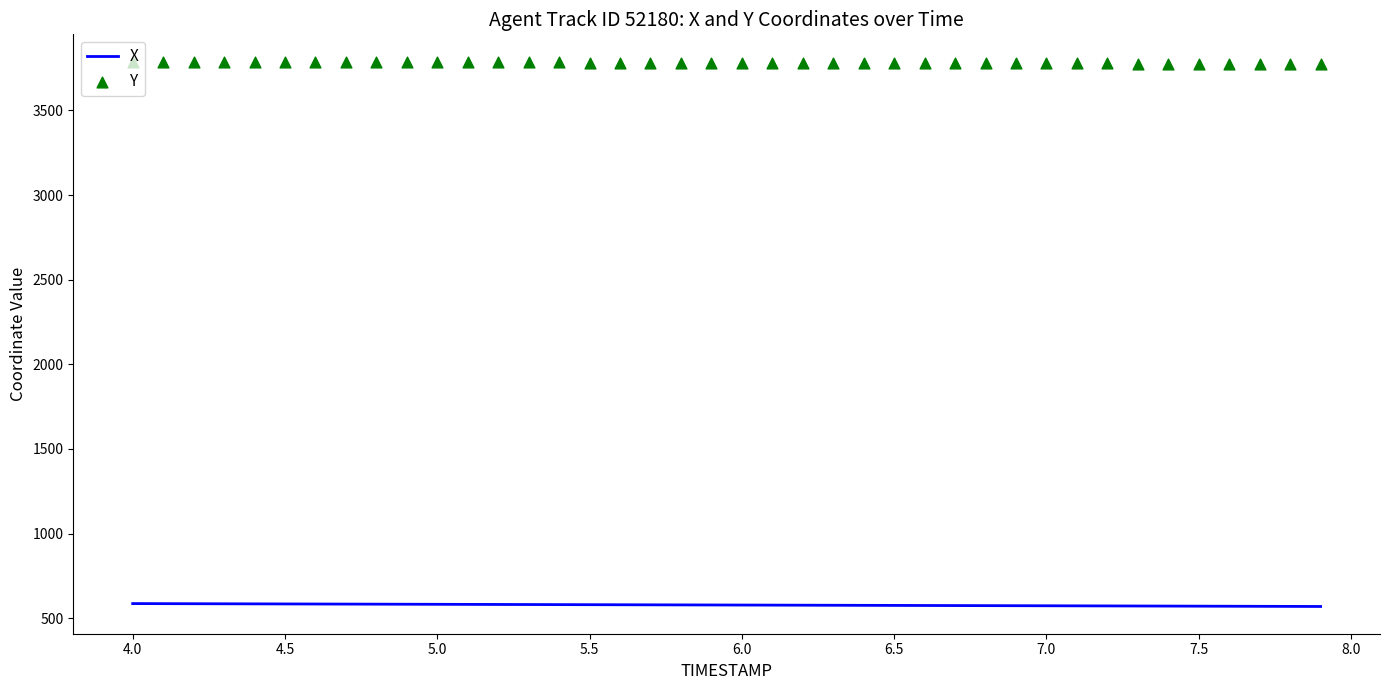

What is the highest value of the X series?

586.6